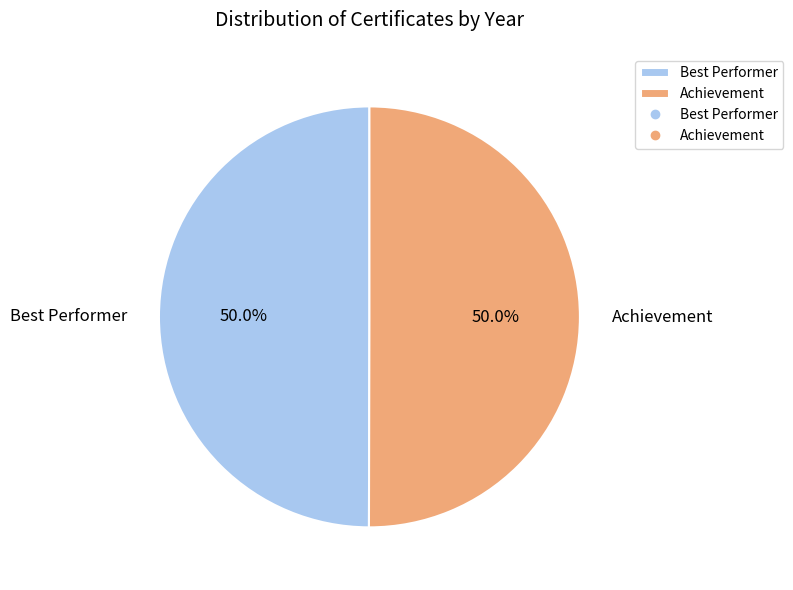

Combined, do Best Performer and Achievement account for over 50%?

Yes